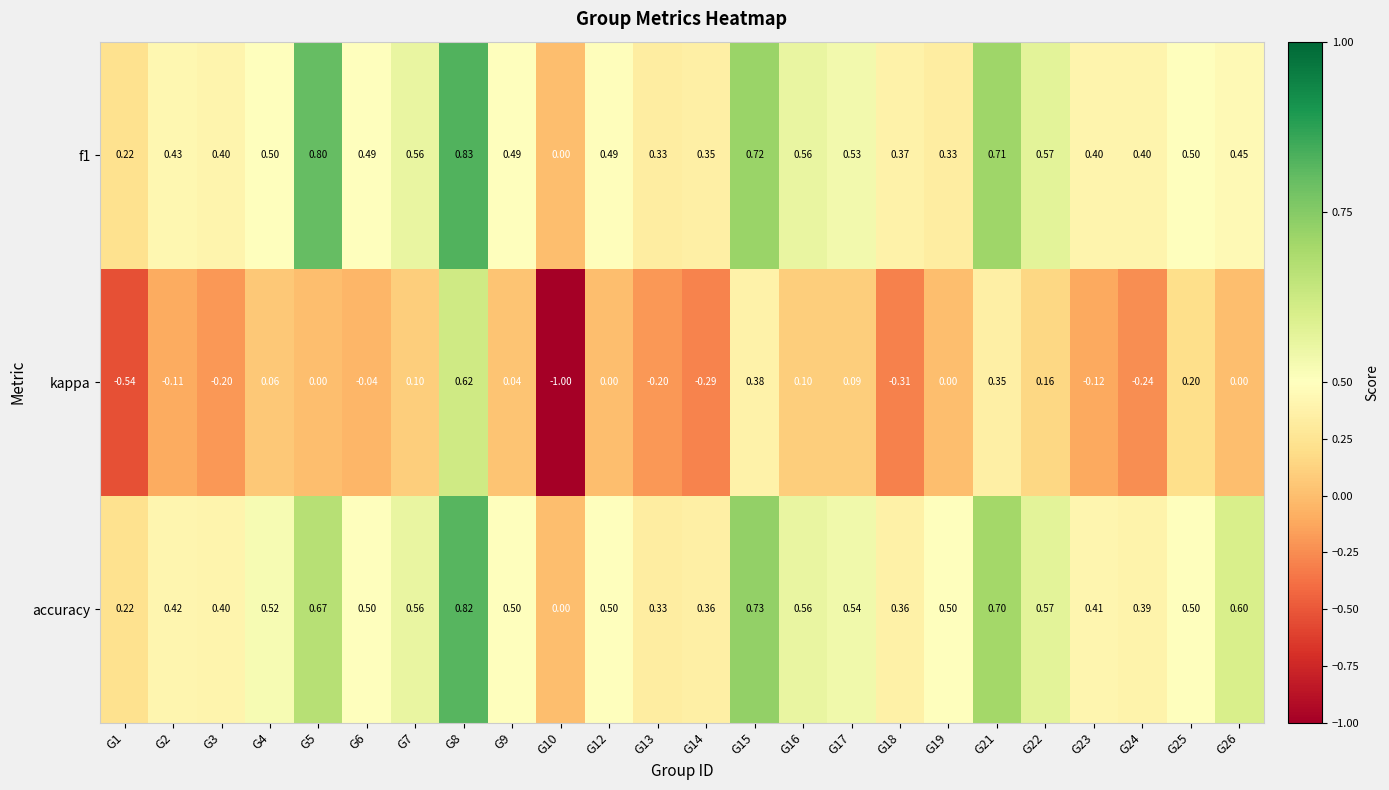

Is the value of f1 at G6 greater than the value of kappa at G17?

Yes